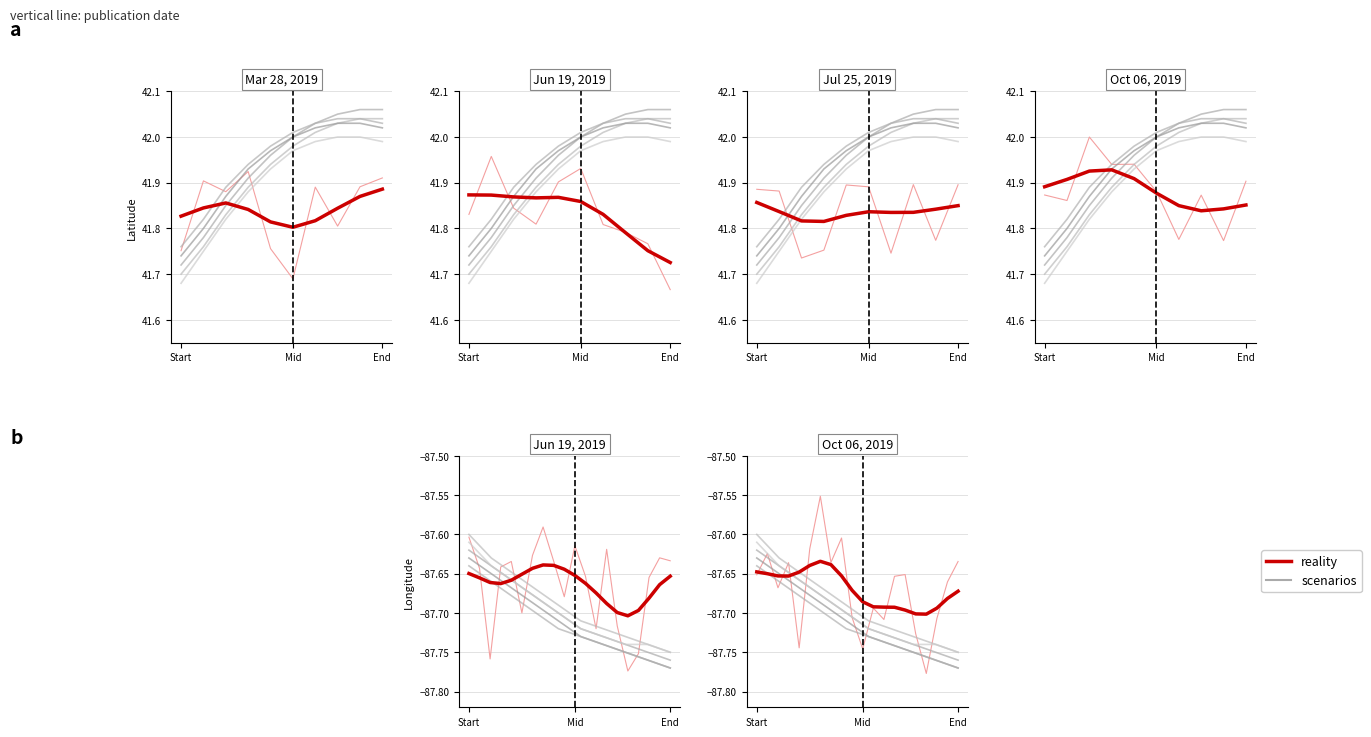

What is the sum of the Longitude values at 30 and 37?

-175.5